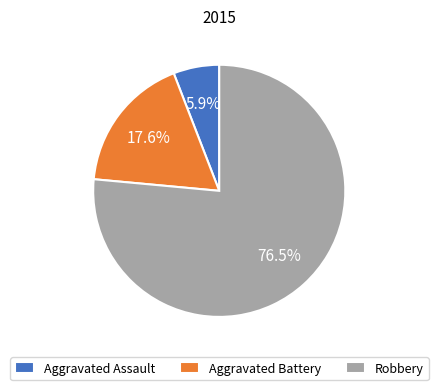

To the nearest percent, what is the combined percentage of Aggravated Assault and Robbery?

82%